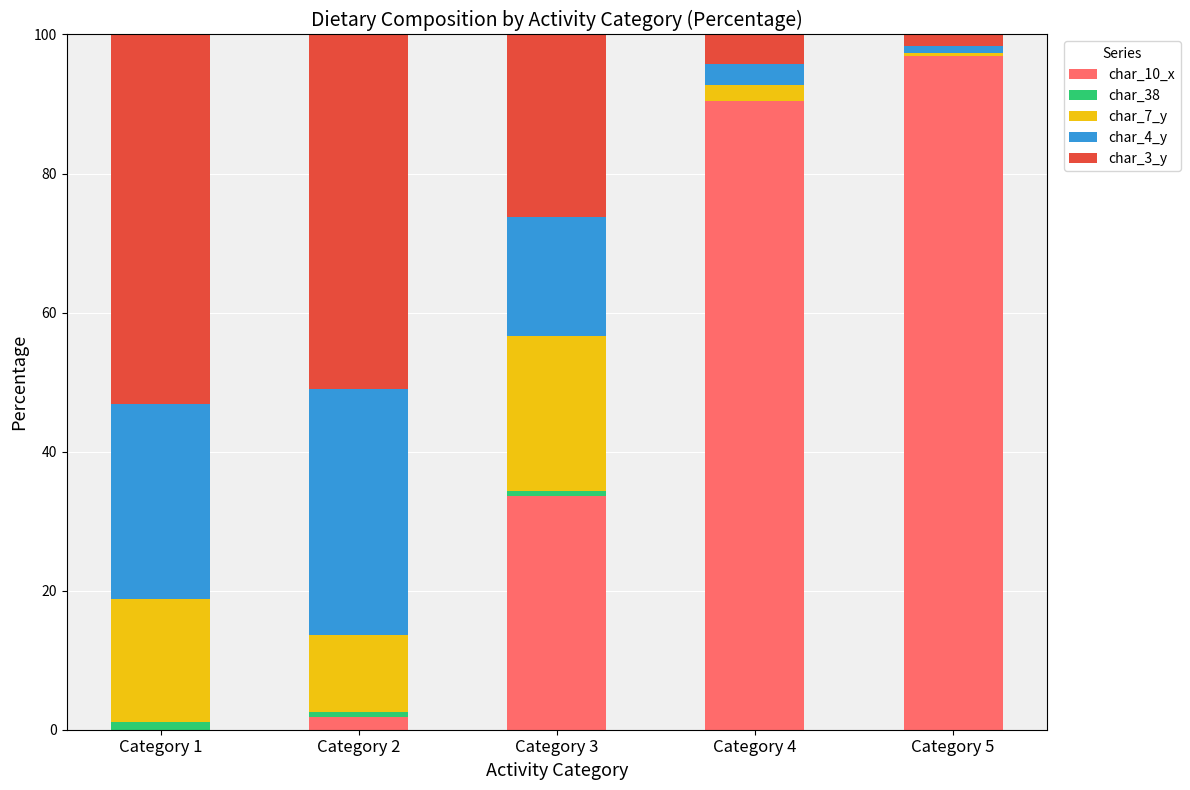

The char_10_x series shows 1.9 at Category 2. True or false?

True